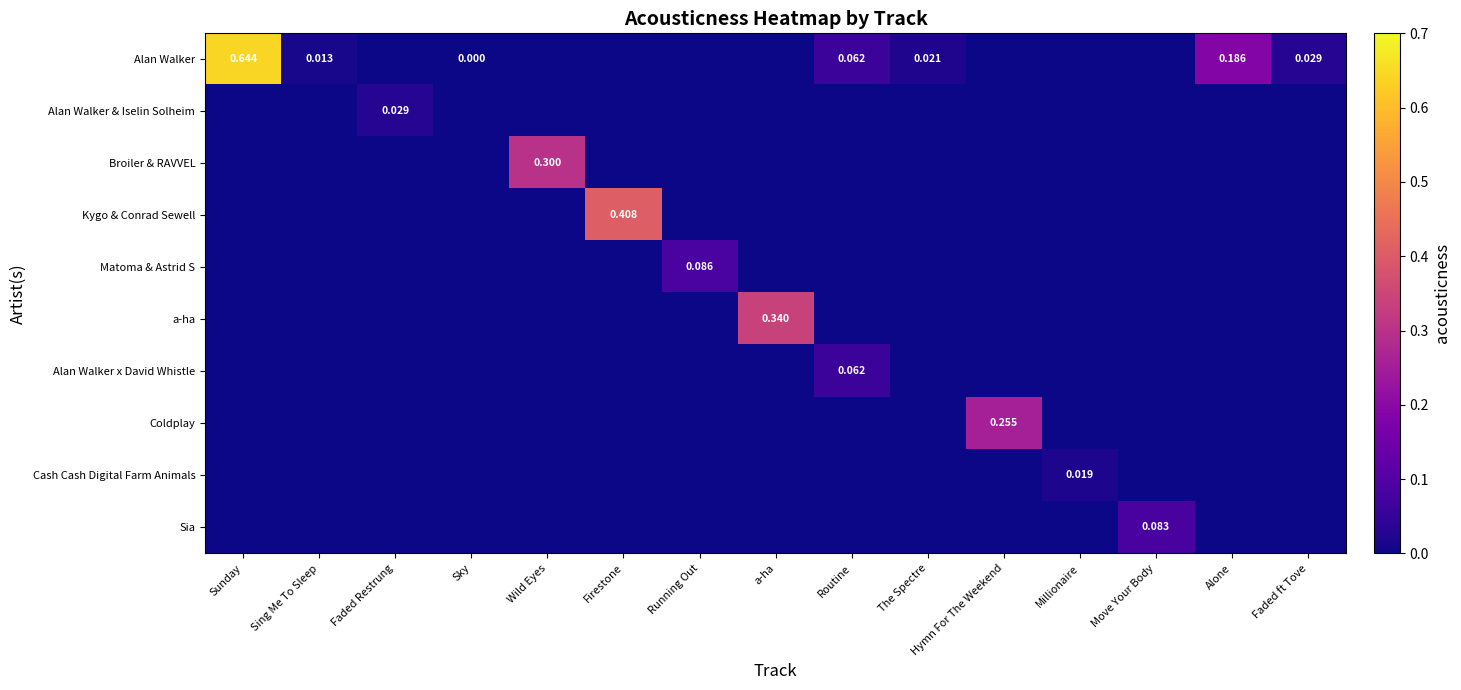

At which label does Alan Walker first exceed 0?

Sunday